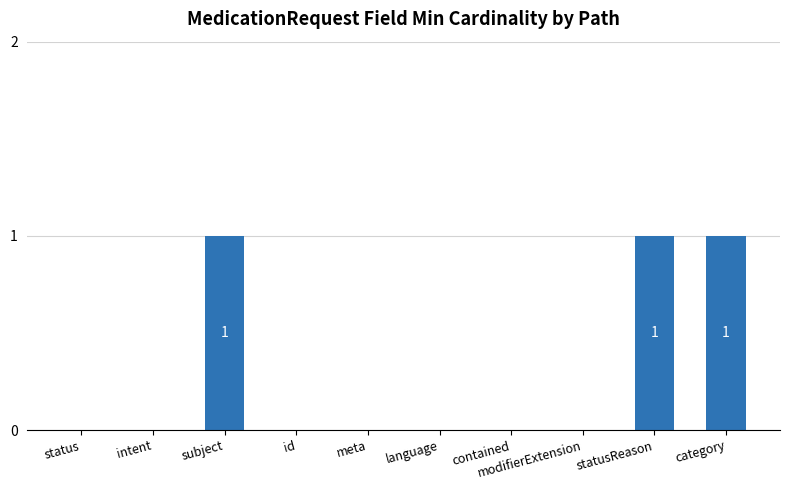

The chart shows a value of 2 at subject. True or false?

False